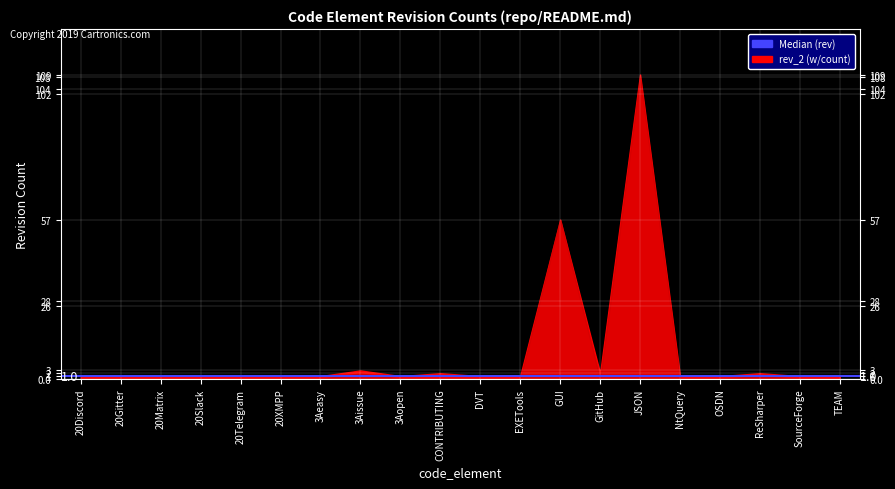

Between 20Discord and GitHub, which is larger?

GitHub